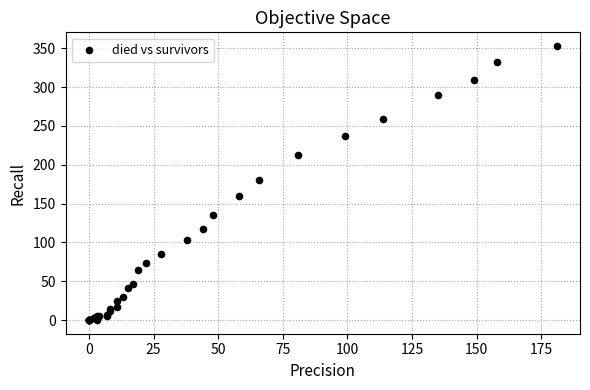

What Y value in the scatter plot is closest to 176?

180